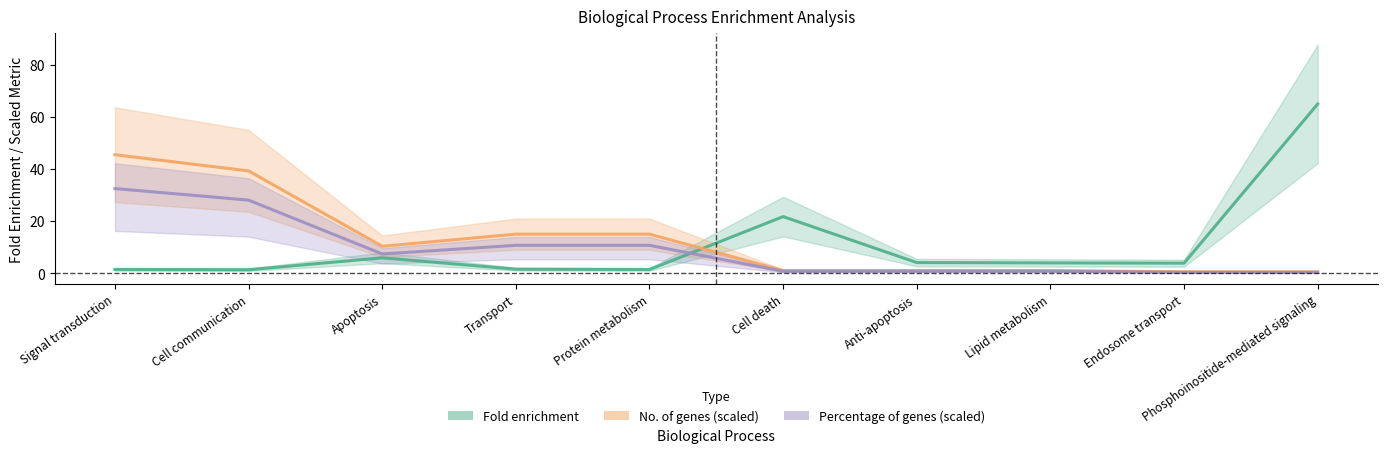

What is the average value of the Percentage of genes series?

12.9